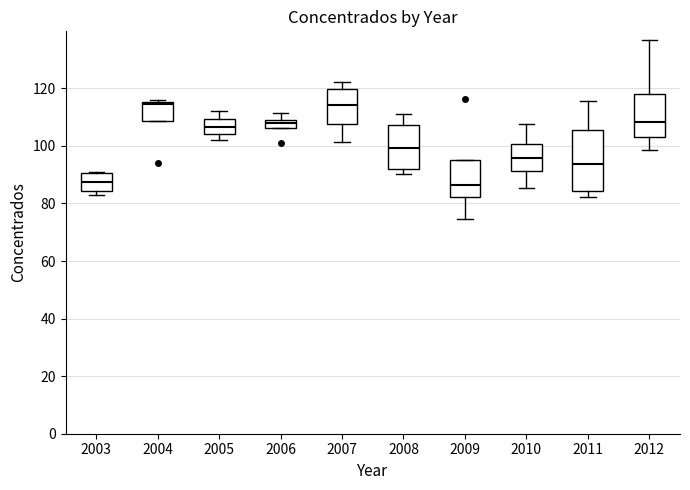

Where is the upper edge of the box at x = 2005 on the y-axis? The values are not printed on the chart, so give them approximately, as read against the axis.

110